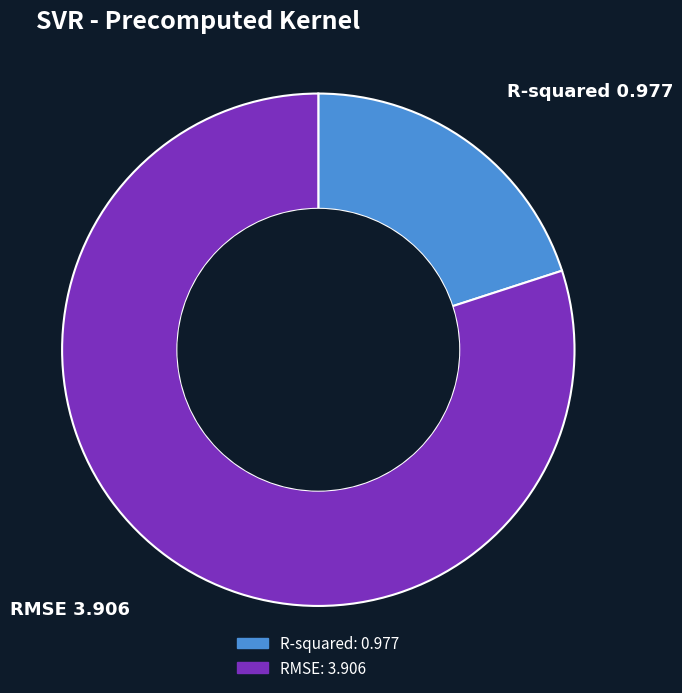

Does R-squared account for over 50% of the chart?

No